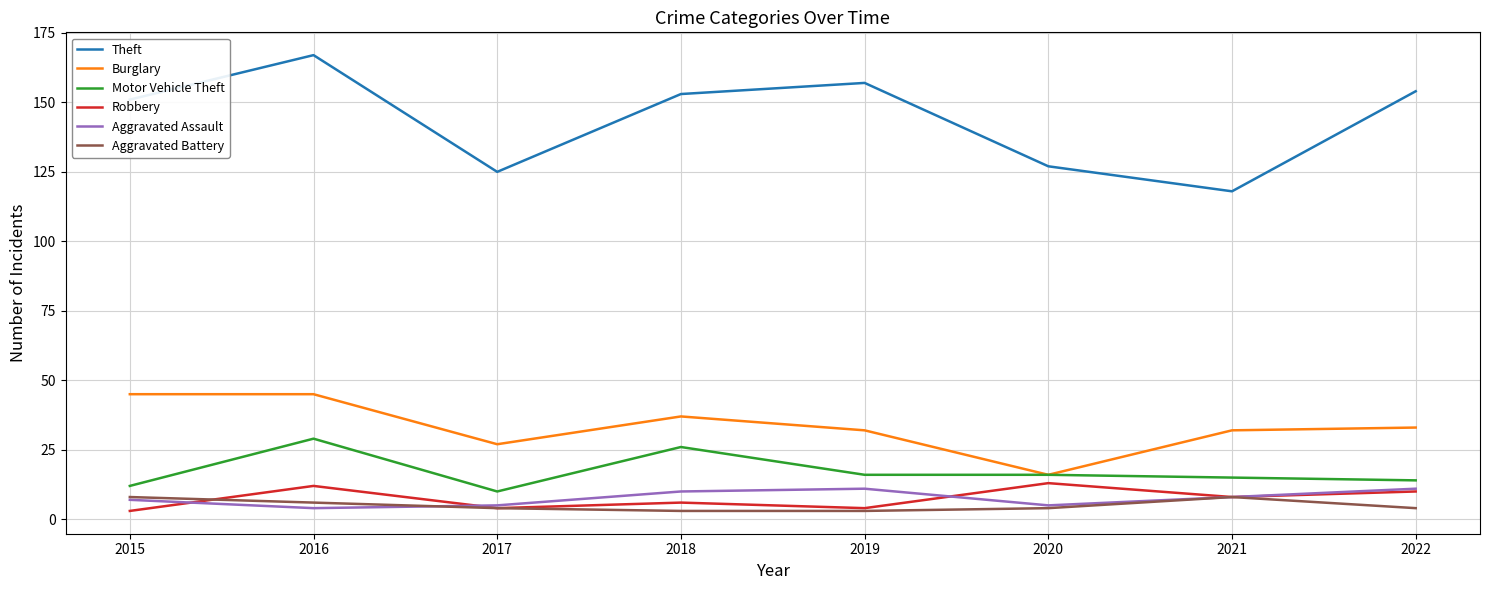

True or false: Aggravated Assault and Burglary intersect in this chart.

False